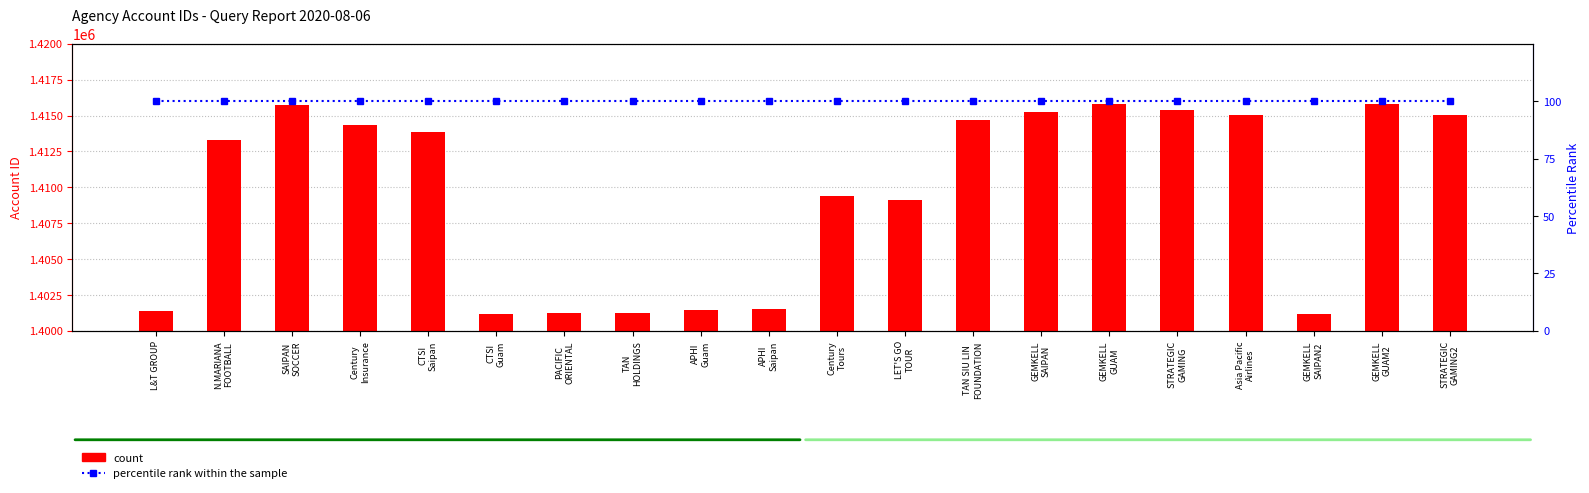

Between GEMKELL
GUAM and TAN SIU LIN
FOUNDATION, which is larger?

GEMKELL
GUAM